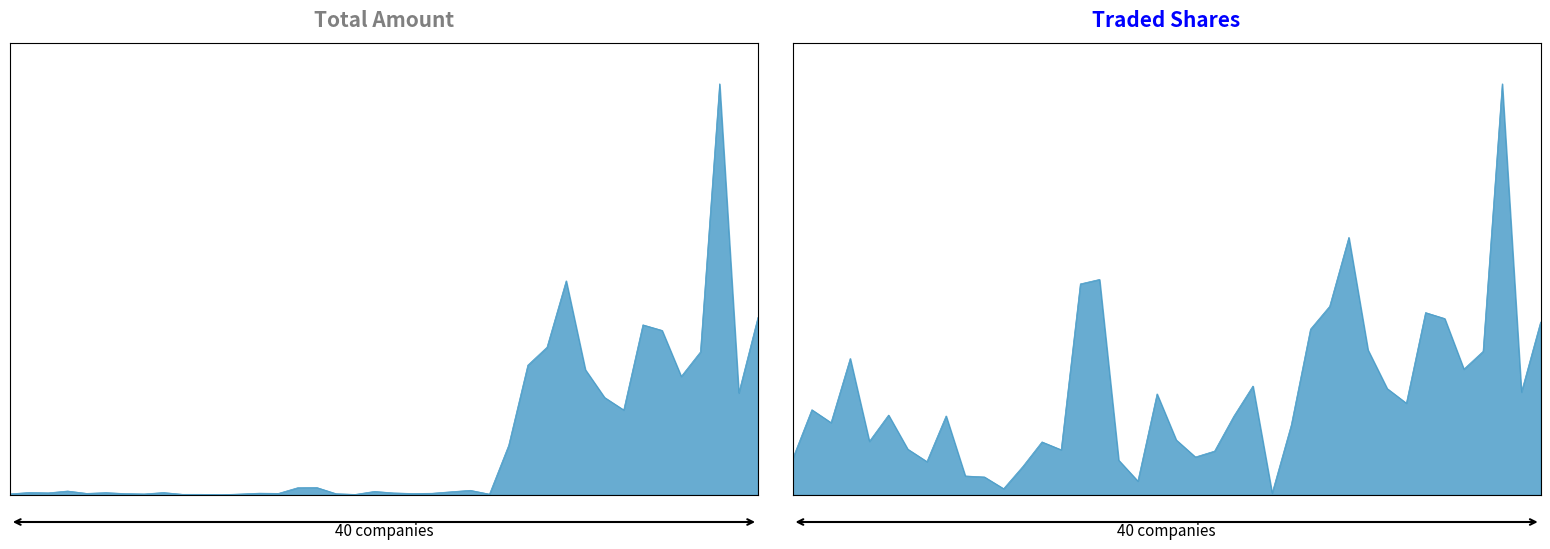

What is the maximum value for Traded Shares?

1.0